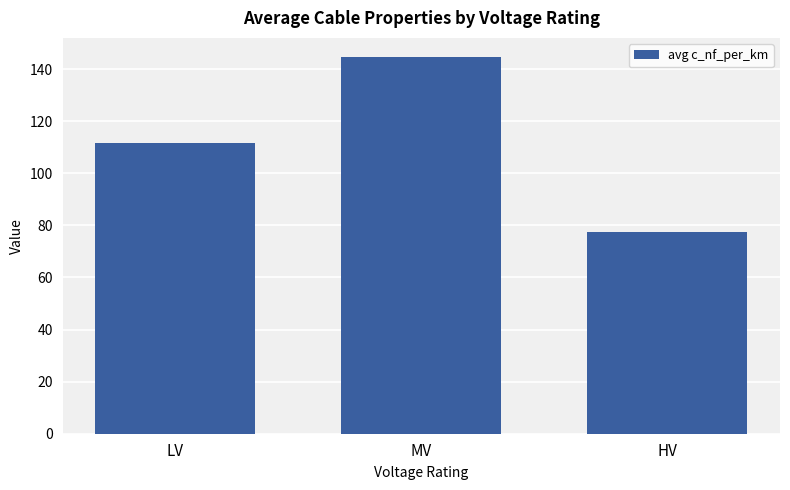

Does the chart contain stacked bars?

No